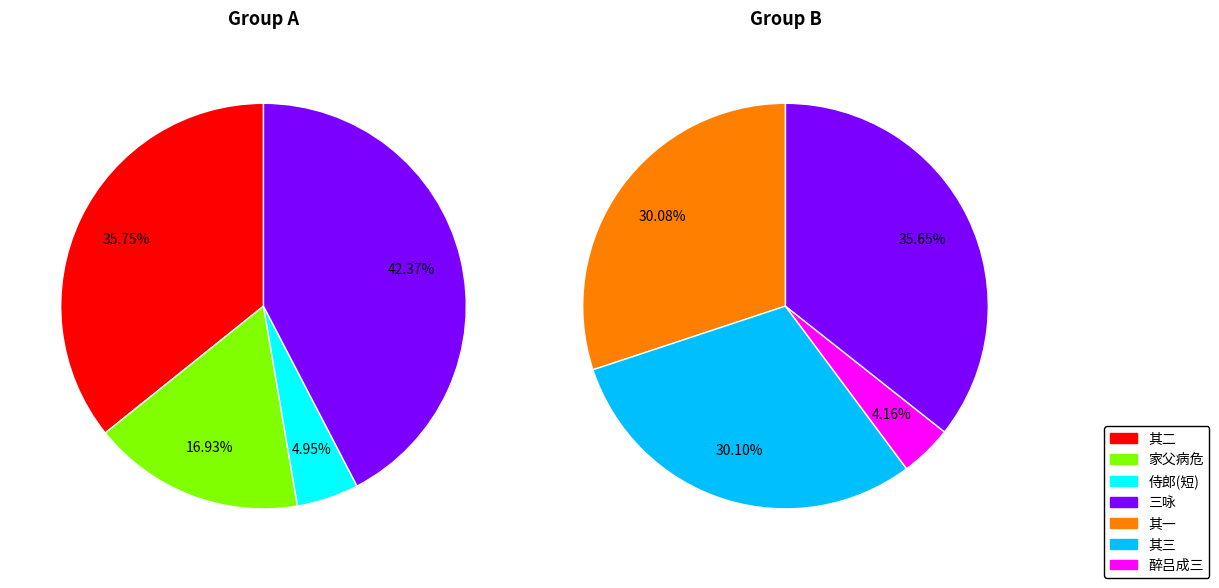

Do 四月五日后圃酴醾芍药侍郎三花盛开醉中成三咏 其三 and 四月五日后圃酴醾芍药侍郎三花盛开醉中成三咏 together represent more than half of the pie?

No